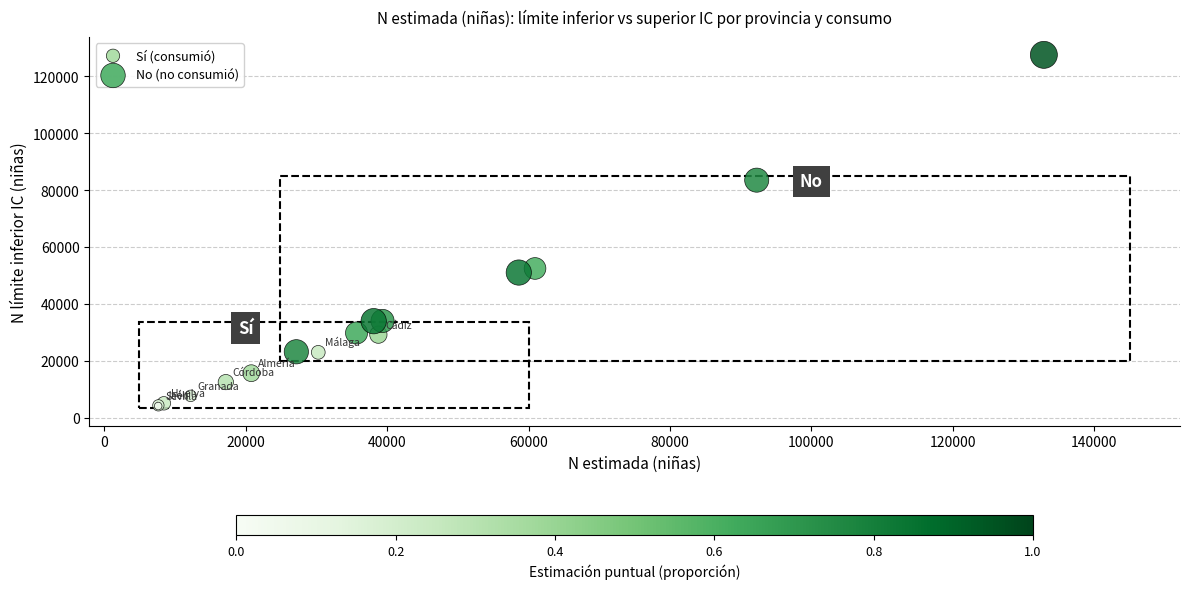

Which series reaches the maximum Y coordinate?

No (no consumió)